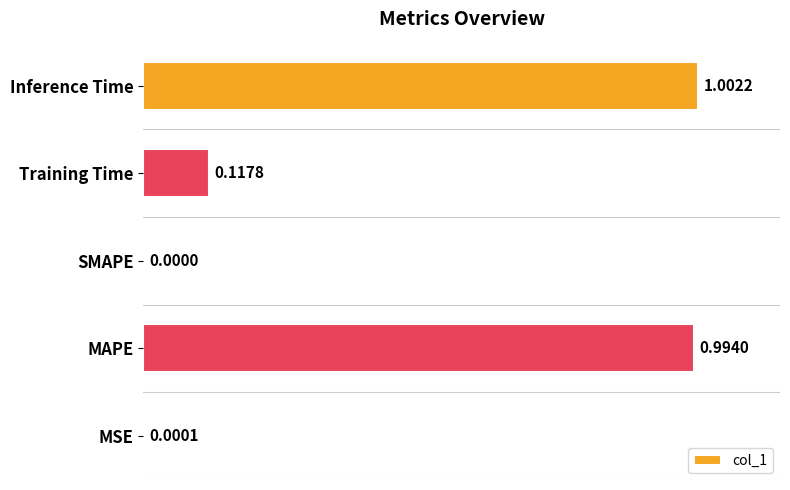

Which has a higher value, MSE or MAPE?

MAPE